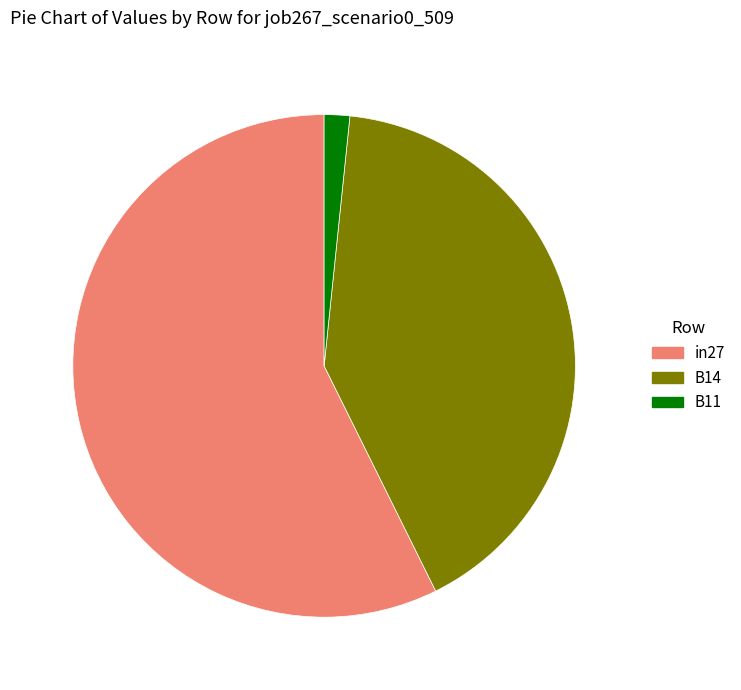

Do B14 and B11 together represent more than half of the pie?

No